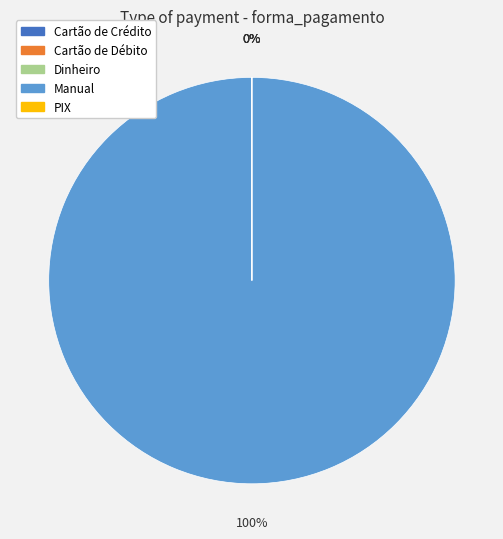

Count the number of slices in the pie.

5